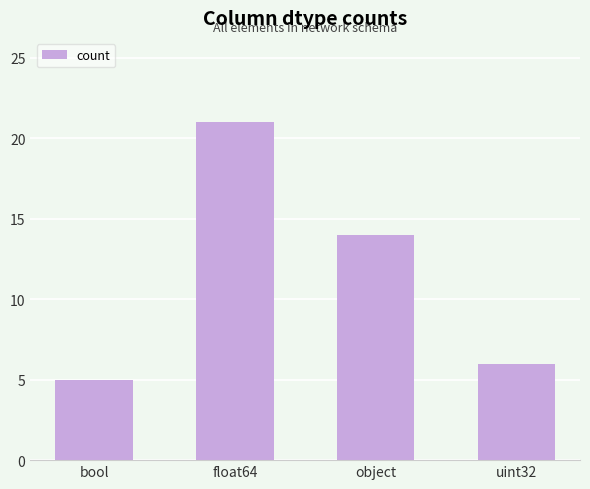

What is the average value?

12